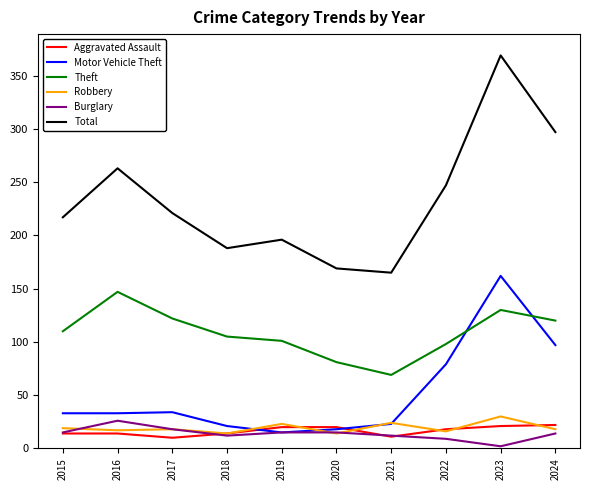

How many lines are shown in the chart?

6